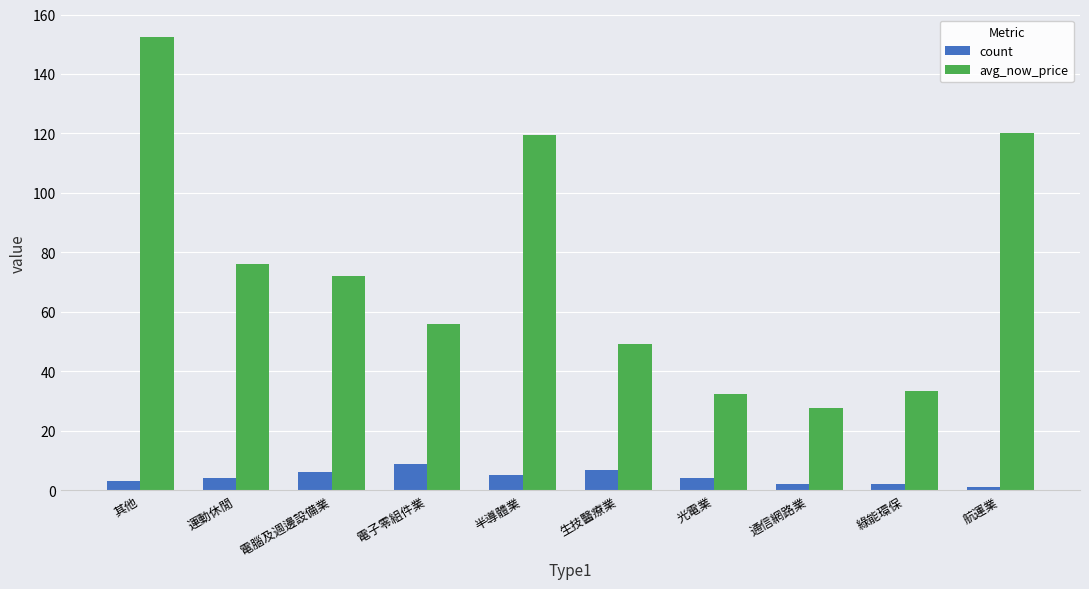

Which category has the highest value in the avg_now_price series?

其他